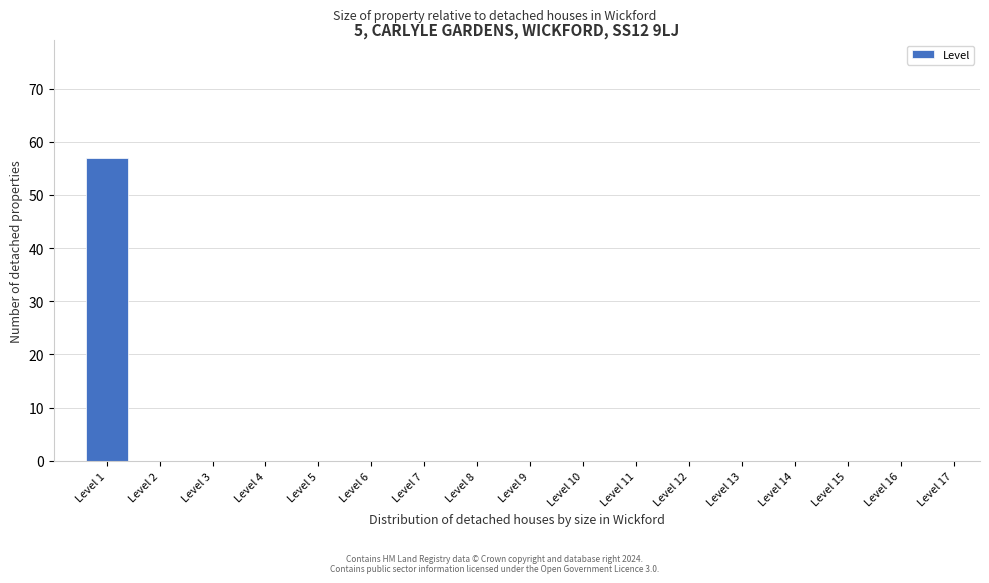

Reading left to right, extract all data points from this chart.

Level 1=57	Level 2=0	Level 3=0	Level 4=0	Level 5=0	Level 6=0	Level 7=0	Level 8=0	Level 9=0	Level 10=0	Level 11=0	Level 12=0	Level 13=0	Level 14=0	Level 15=0	Level 16=0	Level 17=0